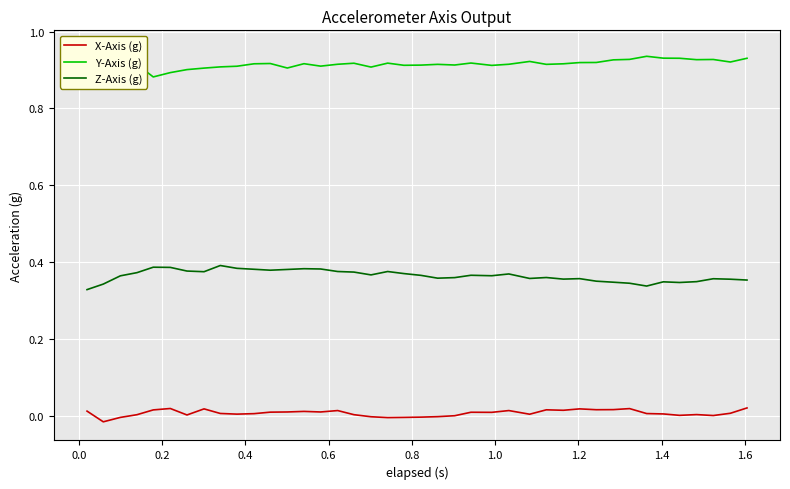

Reading left to right, what are all the values shown in this chart?

X-Axis (g): 0.0	-0.0	-0.0	0.0	0.0	0.0	0.0	0.0	0.0	0.0	0.0	0.0	0.0	0.0	0.0	0.0	0.0	-0.0	-0.0	-0.0	-0.0	-0.0	-0.0	0.0	0.0	0.0	0.0	0.0	0.0	0.0	0.0	0.0	0.0	0.0	0.0	0.0	0.0	0.0	0.0	0.0
Y-Axis (g): 1.0	0.9	0.9	0.9	0.9	0.9	0.9	0.9	0.9	0.9	0.9	0.9	0.9	0.9	0.9	0.9	0.9	0.9	0.9	0.9	0.9	0.9	0.9	0.9	0.9	0.9	0.9	0.9	0.9	0.9	0.9	0.9	0.9	0.9	0.9	0.9	0.9	0.9	0.9	0.9
Z-Axis (g): 0.3	0.3	0.4	0.4	0.4	0.4	0.4	0.4	0.4	0.4	0.4	0.4	0.4	0.4	0.4	0.4	0.4	0.4	0.4	0.4	0.4	0.4	0.4	0.4	0.4	0.4	0.4	0.4	0.4	0.4	0.4	0.3	0.3	0.3	0.3	0.3	0.3	0.4	0.4	0.4